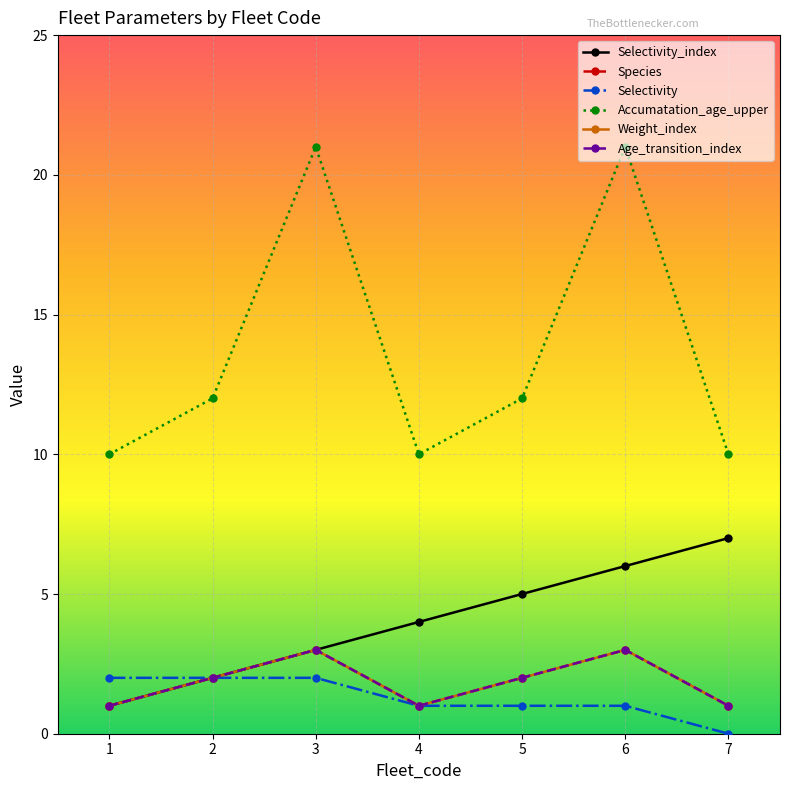

At which category does the chart reach its peak across all series?

3